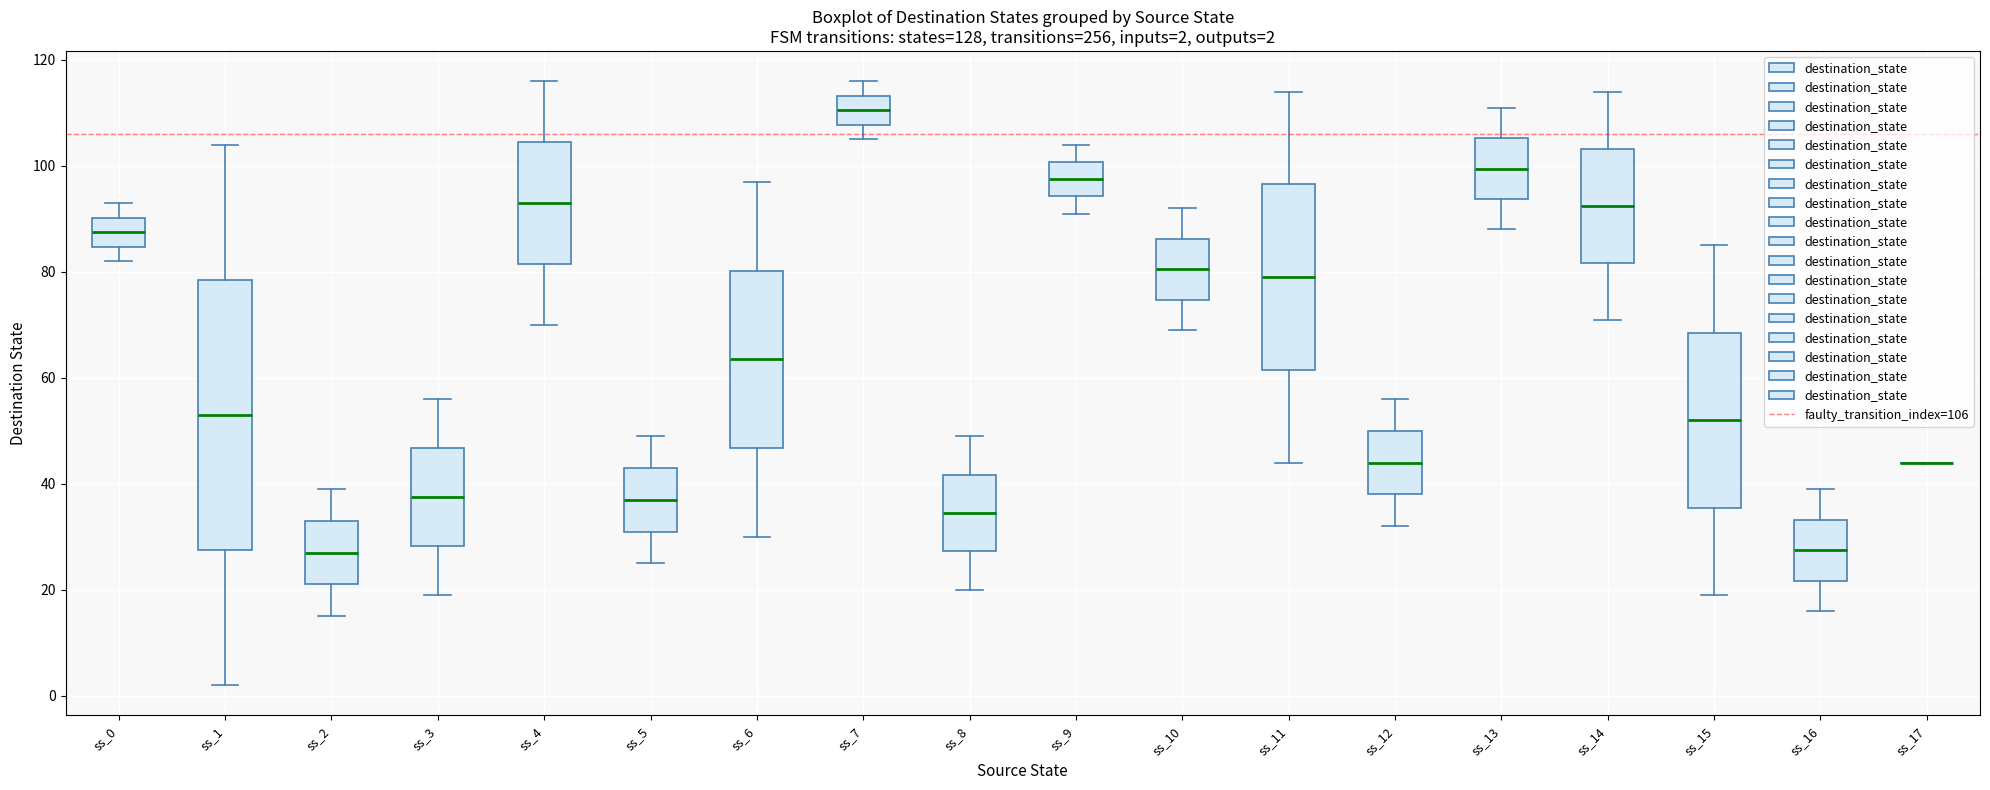

Comparing the boxes themselves (not the whiskers), which one is the tallest?

ss_1